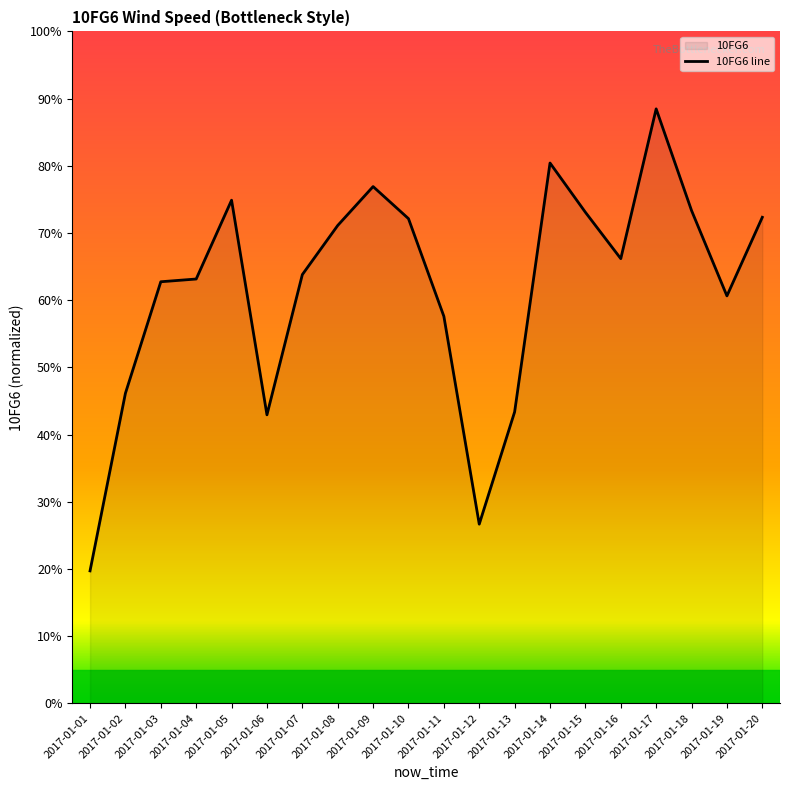

What is the sum of all values?

1235.6